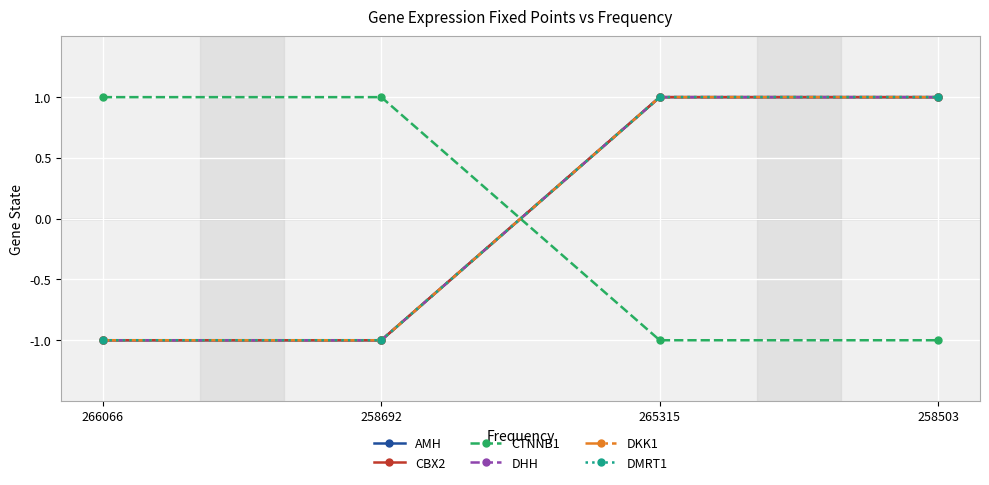

How many DHH values are between -1 and 1?

4